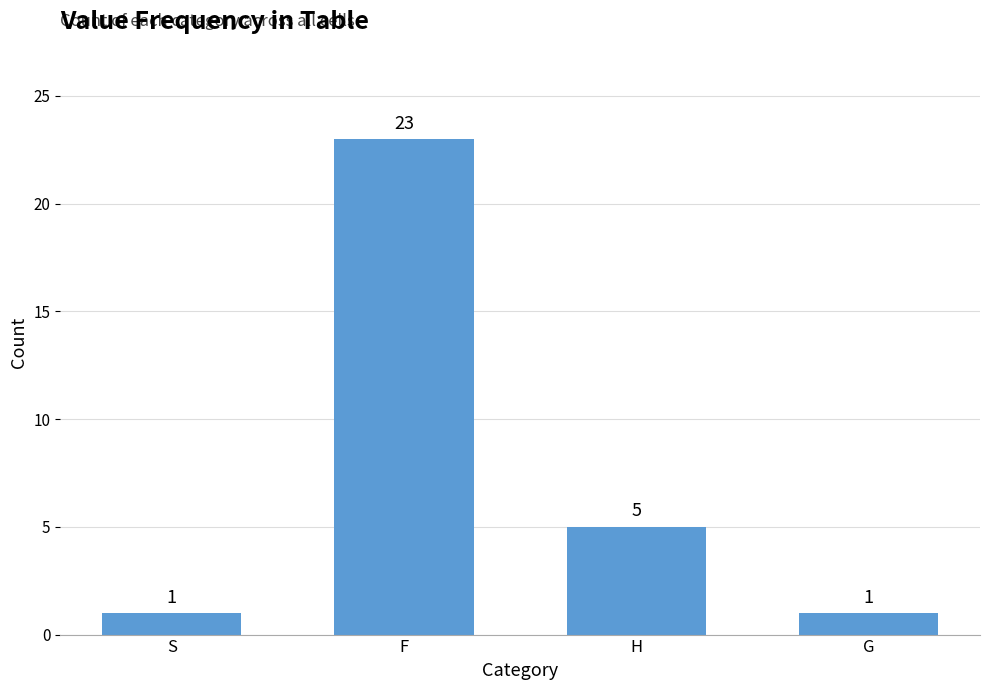

How many data points are less than 5?

2